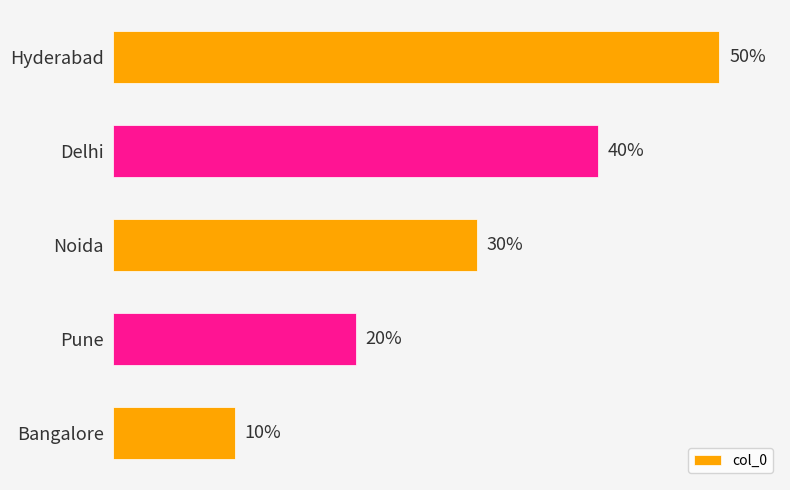

Which has a higher value, Delhi or Noida?

Delhi